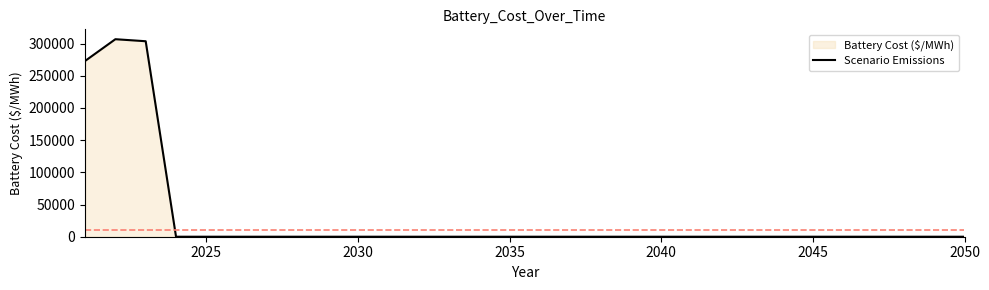

What is the difference between the maximum and minimum values?

306691.7